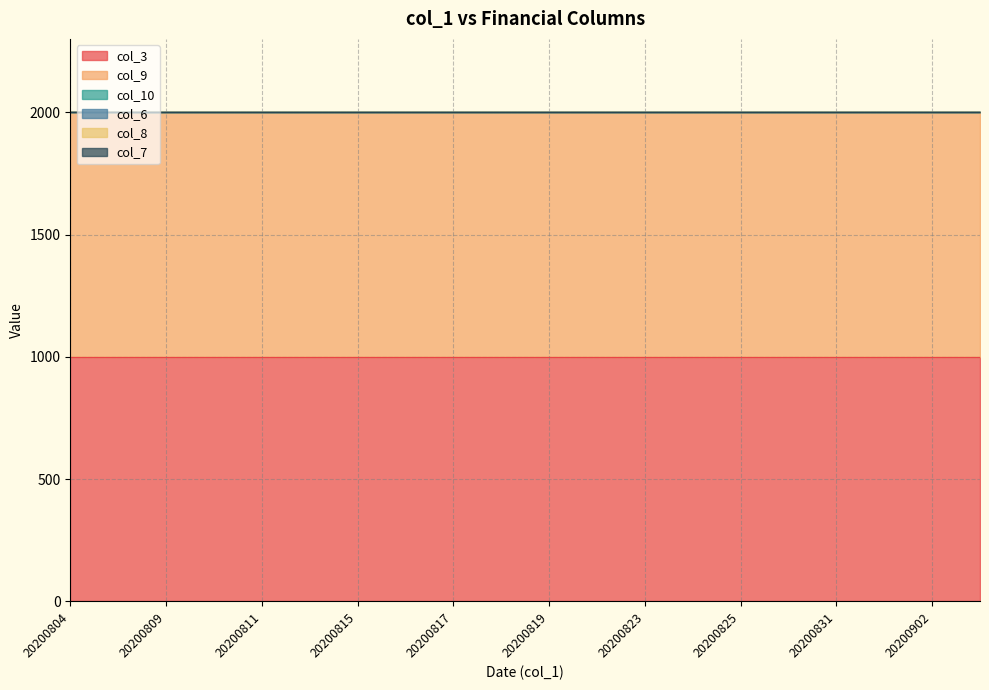

True or false: col_9 has a value of 265 at 20200812.

False